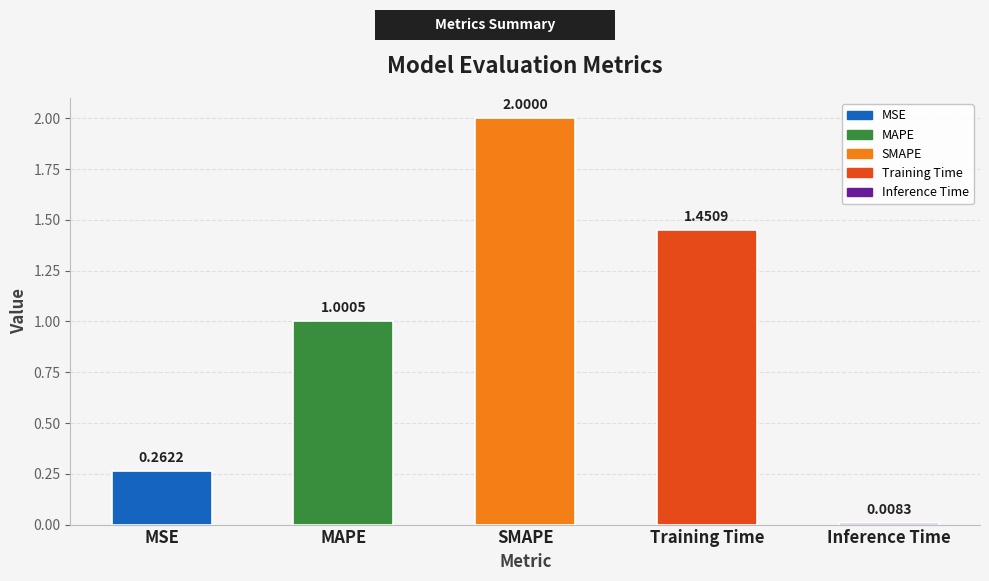

How many data points are above 1?

3